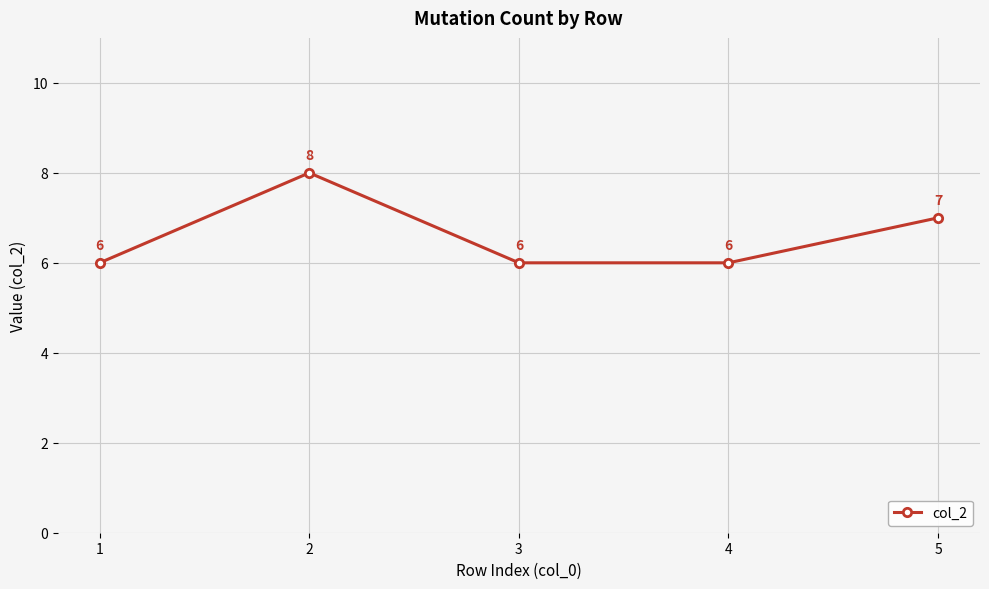

What value does the data have at 3?

6